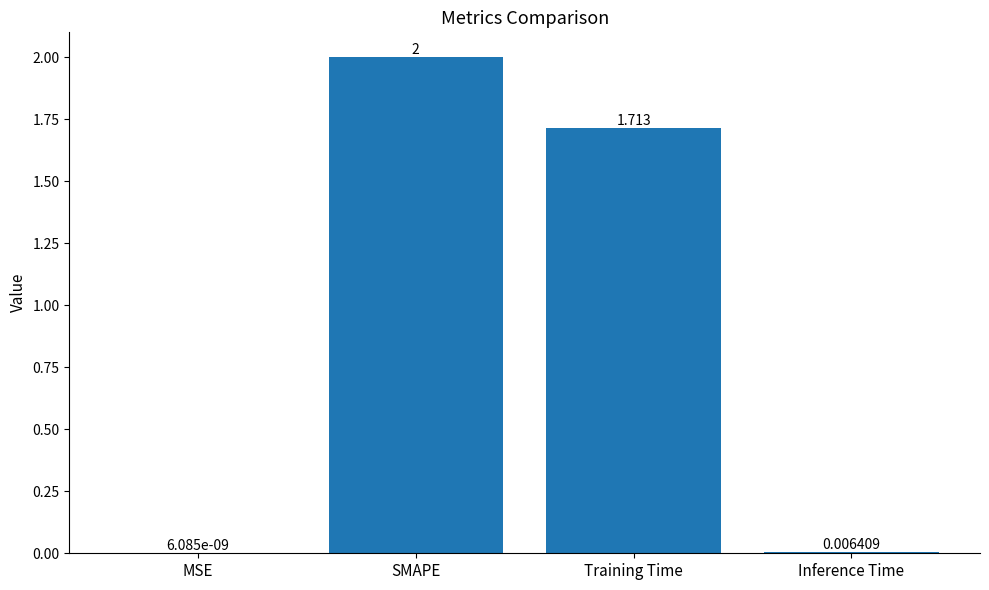

What is the approximate value at SMAPE?

2.0